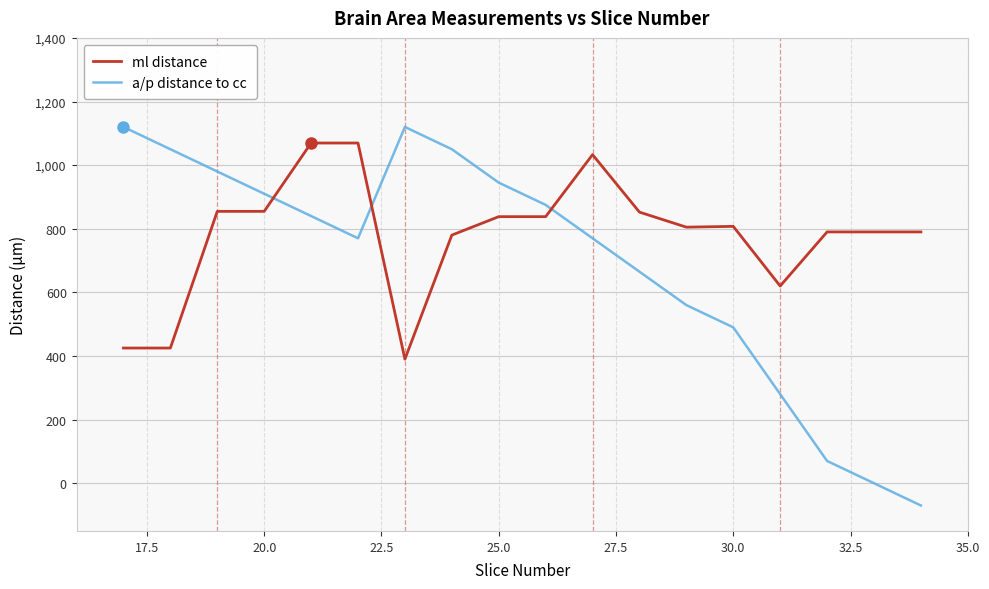

How many times do a/p distance to cc and ml distance cross each other?

3